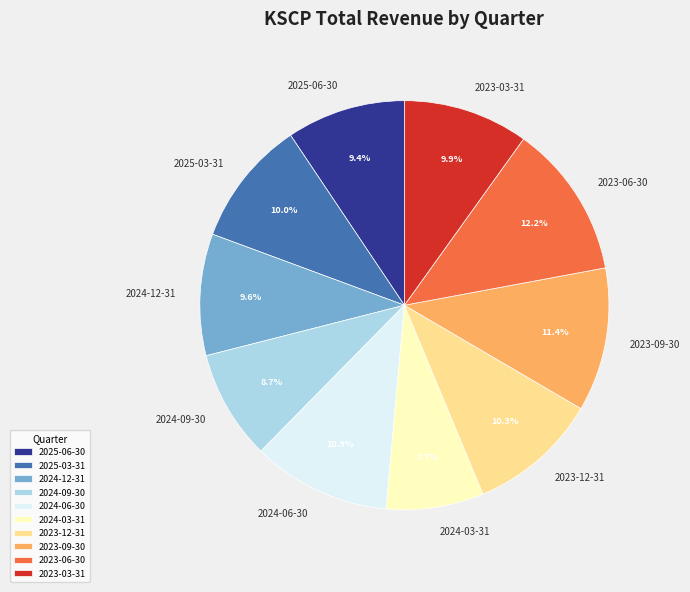

True or false: 2024-09-30 accounts for 19% of the total.

False